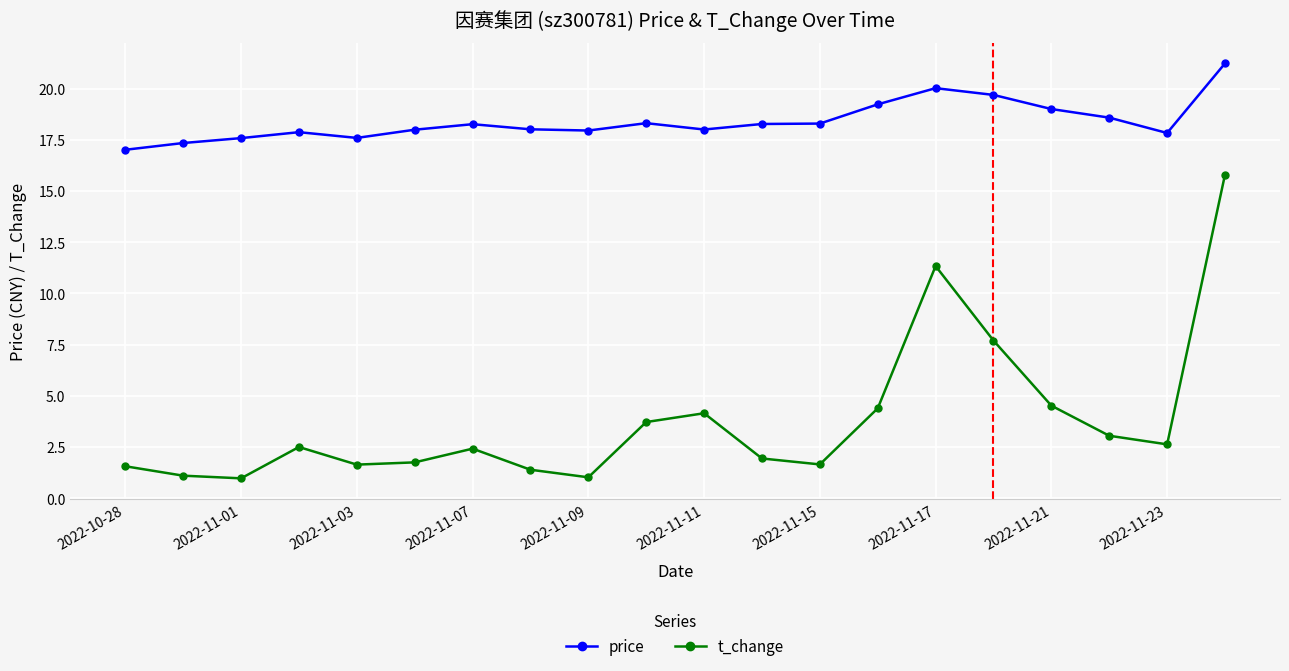

In t_change, how many points are higher than both neighbors (excluding endpoints)?

4